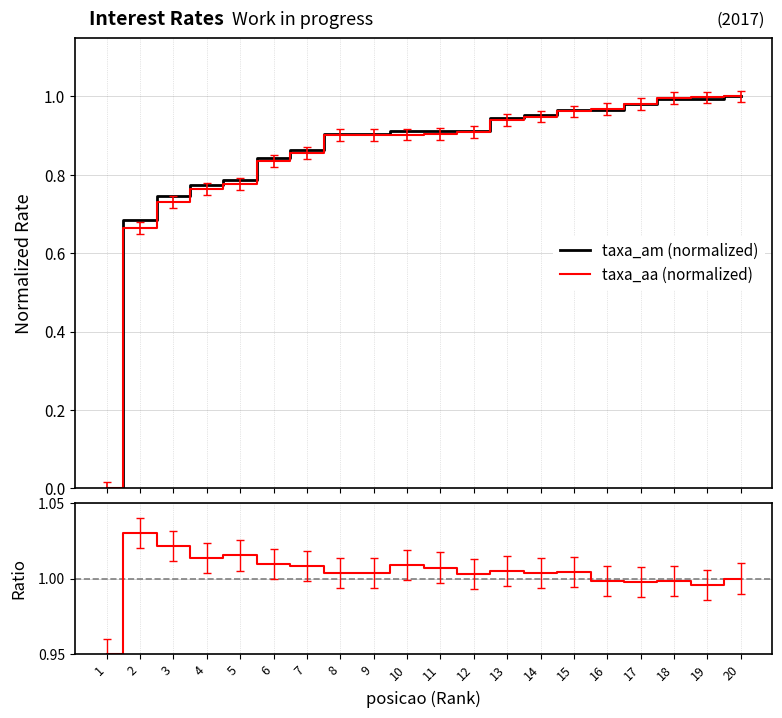

What is the value of the taxa_am (normalized) point at the 15th from the left?

1.0